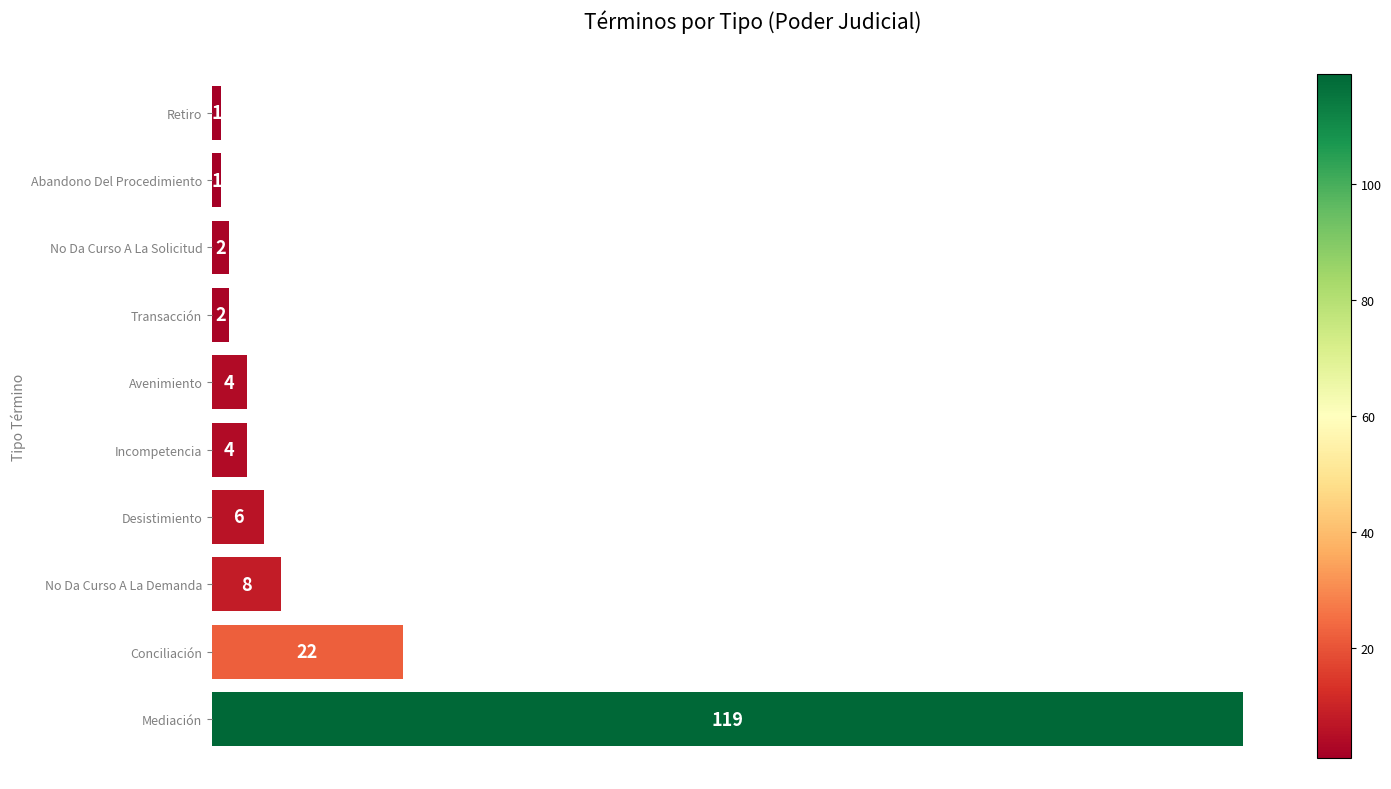

Count the number of data series in this chart.

1